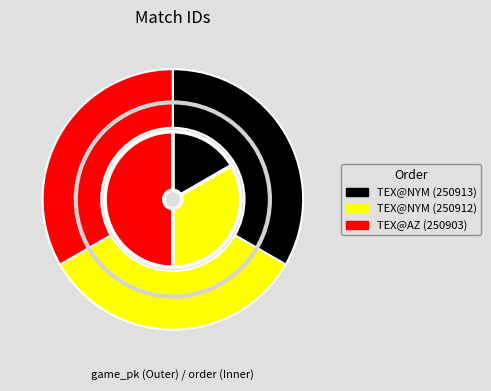

How many slices are in this pie chart?

3